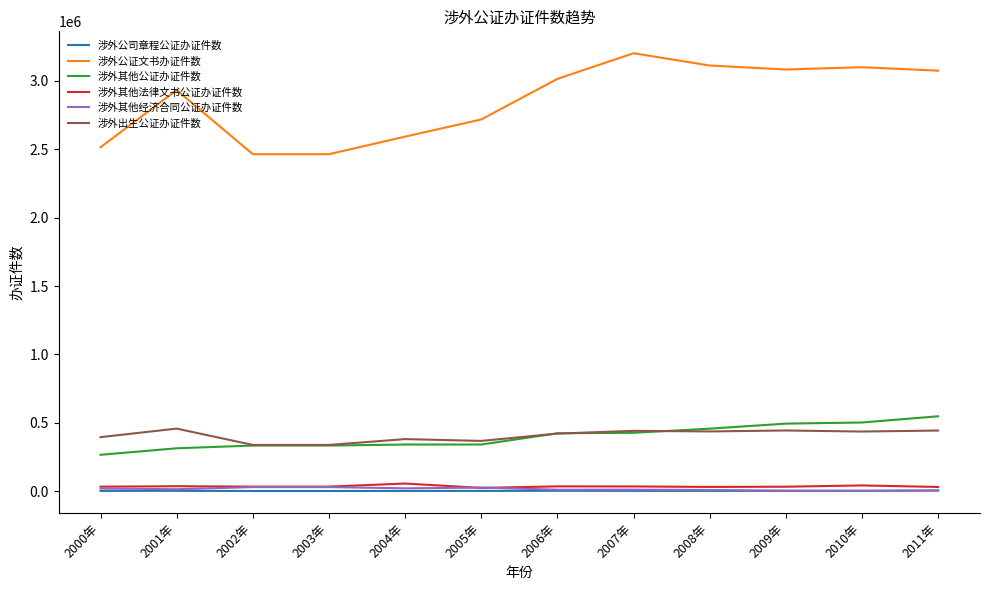

What is the difference between the maximum and minimum values in the 涉外其他公证办证件数 series?

281436